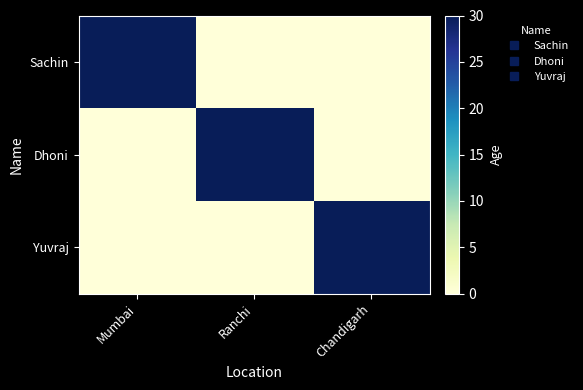

At which category is the sum across all series the highest?

Mumbai